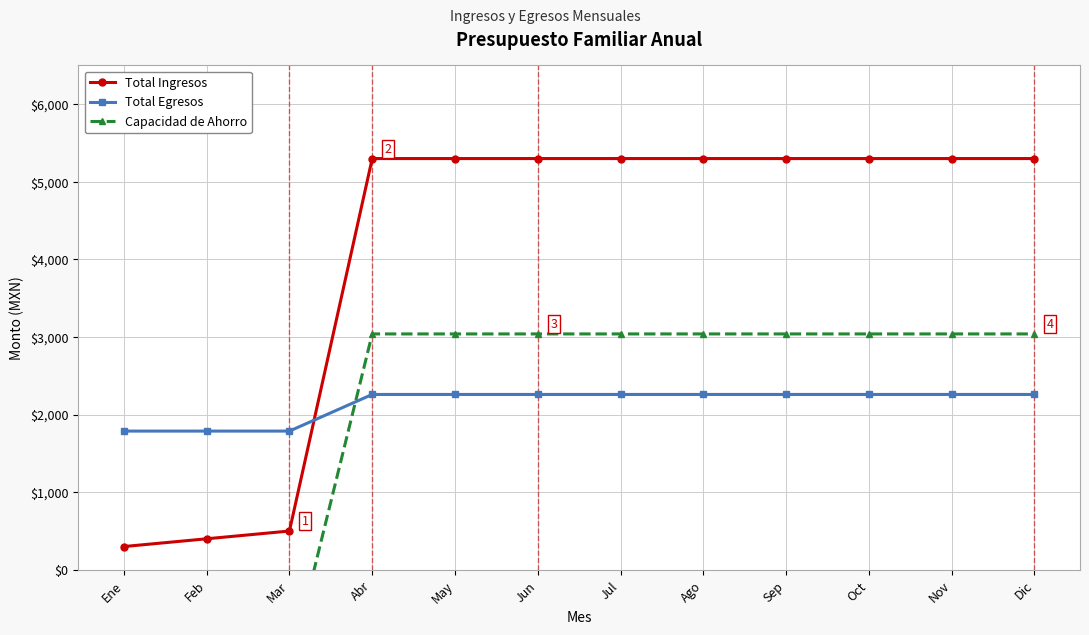

True or false: Total Egresos has a value of 2260 at Sep.

True